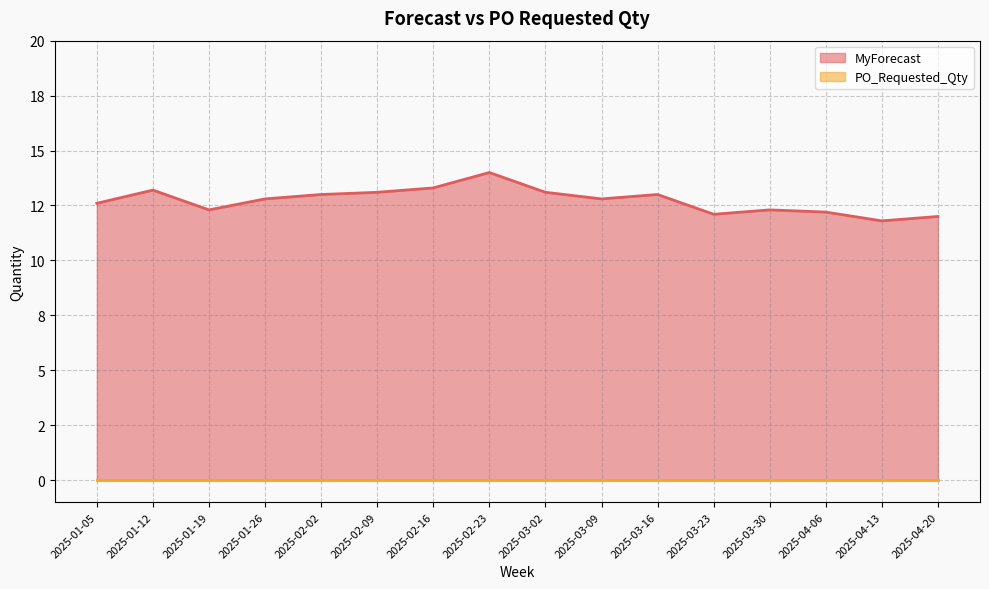

What position from the right is 2025-02-16?

10